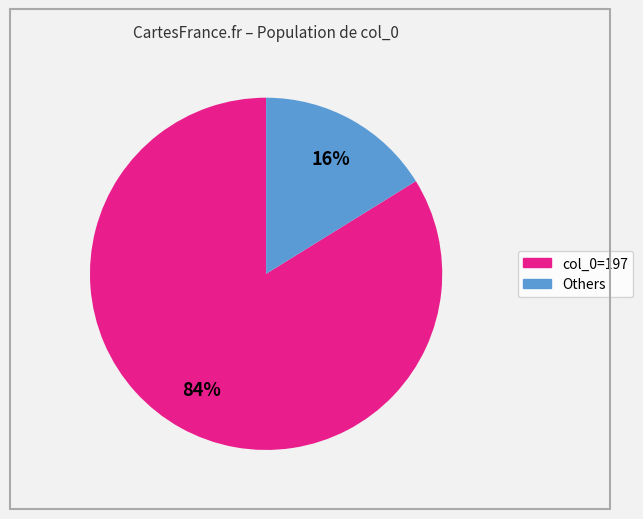

To the nearest percent, what is the difference between the largest and smallest slice percentages?

68%